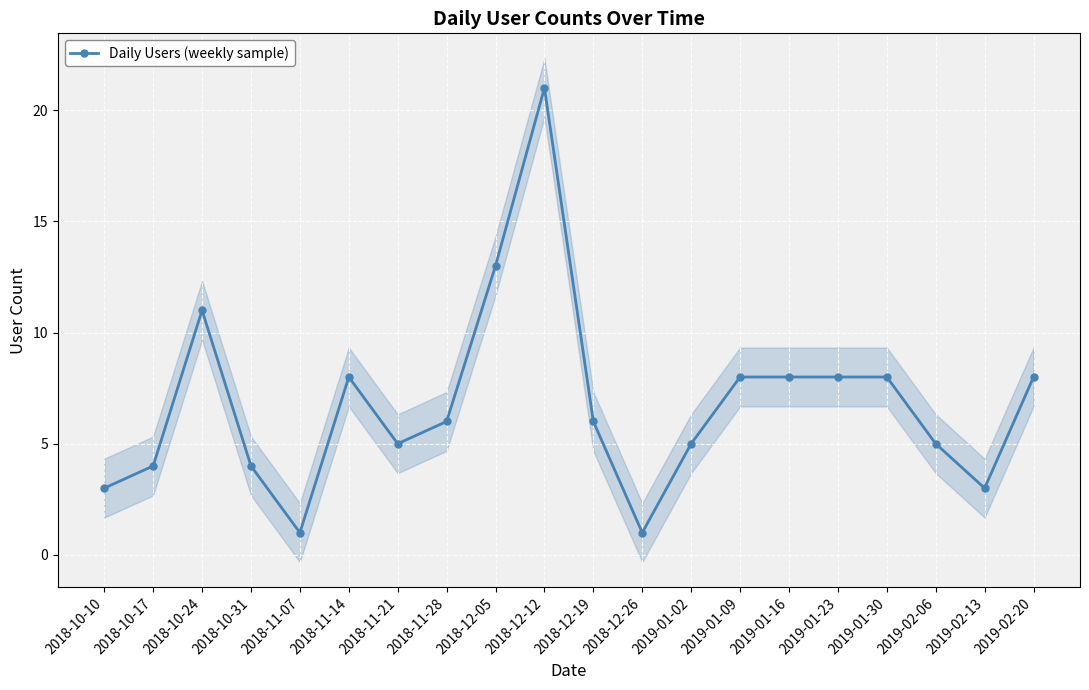

What is the minimum value shown in the chart?

1